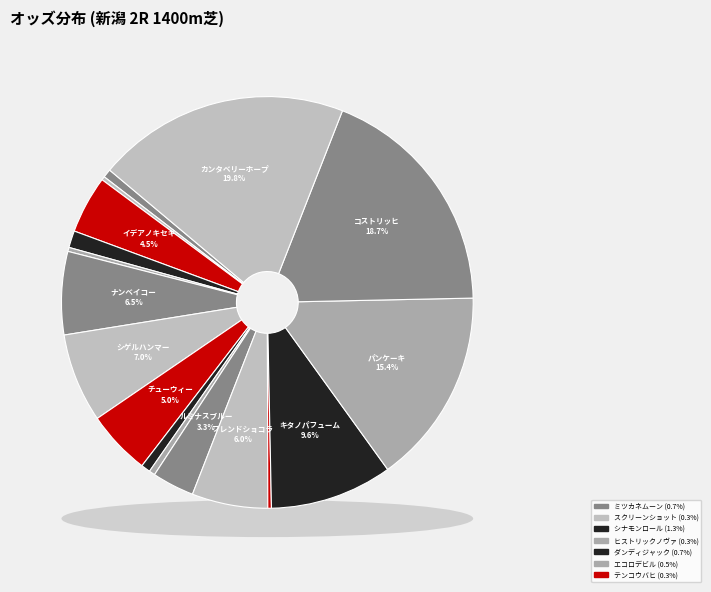

Count the number of slices in the pie.

17